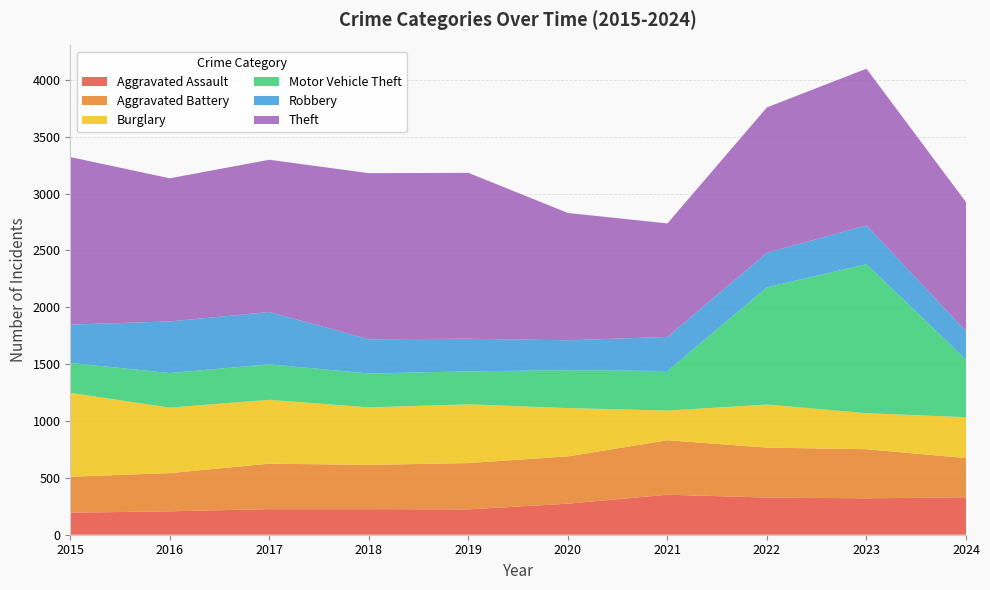

Reading left to right, transcribe all the data shown in this chart.

Aggravated Assault: 2015=194	2016=206	2017=225	2018=225	2019=223	2020=273	2021=352	2022=327	2023=320	2024=329
Aggravated Battery: 2015=316	2016=336	2017=400	2018=389	2019=407	2020=416	2021=479	2022=439	2023=432	2024=345
Burglary: 2015=738	2016=576	2017=562	2018=506	2019=517	2020=425	2021=261	2022=379	2023=317	2024=360
Motor Vehicle Theft: 2015=263	2016=304	2017=312	2018=298	2019=290	2020=333	2021=348	2022=1031	2023=1311	2024=506
Robbery: 2015=337	2016=454	2017=460	2018=301	2019=287	2020=263	2021=300	2022=304	2023=341	2024=250
Theft: 2015=1474	2016=1259	2017=1339	2018=1461	2019=1459	2020=1120	2021=998	2022=1279	2023=1378	2024=1135